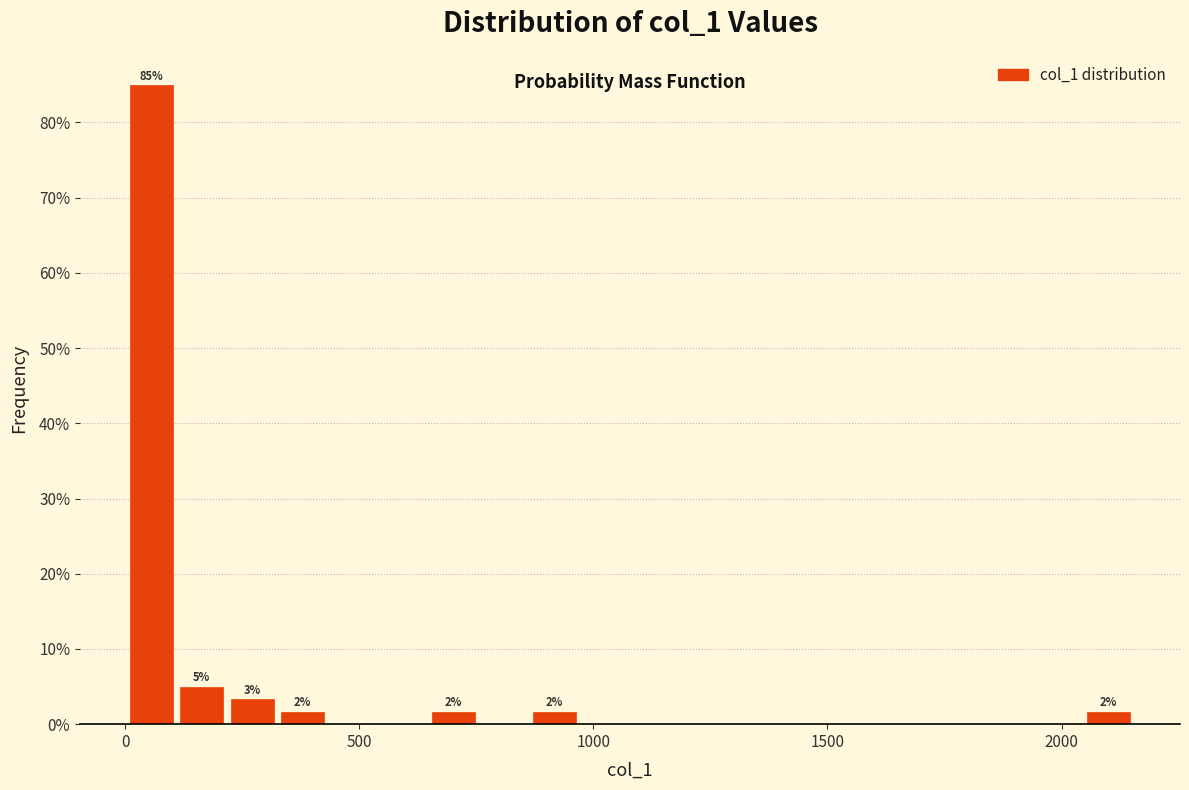

Read against the x-axis, roughly where is the centre of the tallest bar?

50